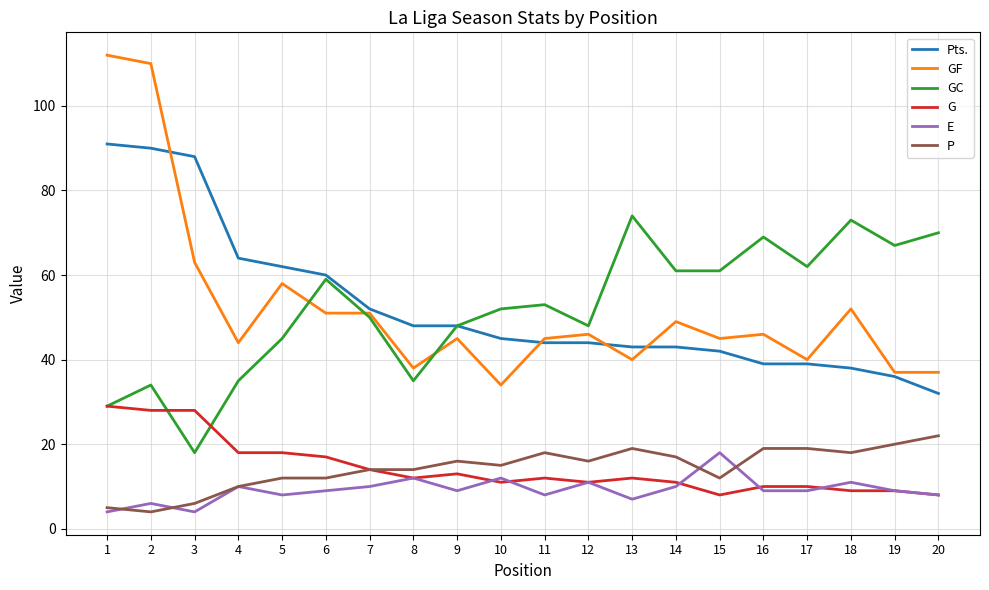

What is the minimum value shown in the chart?

4